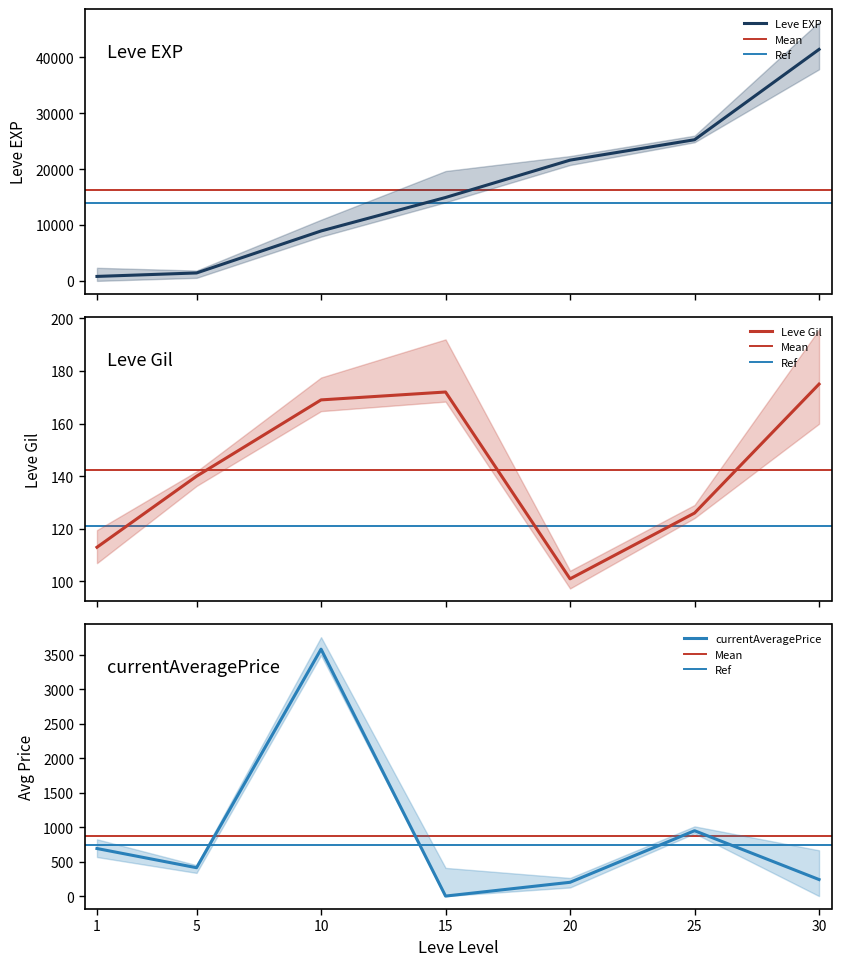

Where is the first local minimum for currentAveragePrice?

5